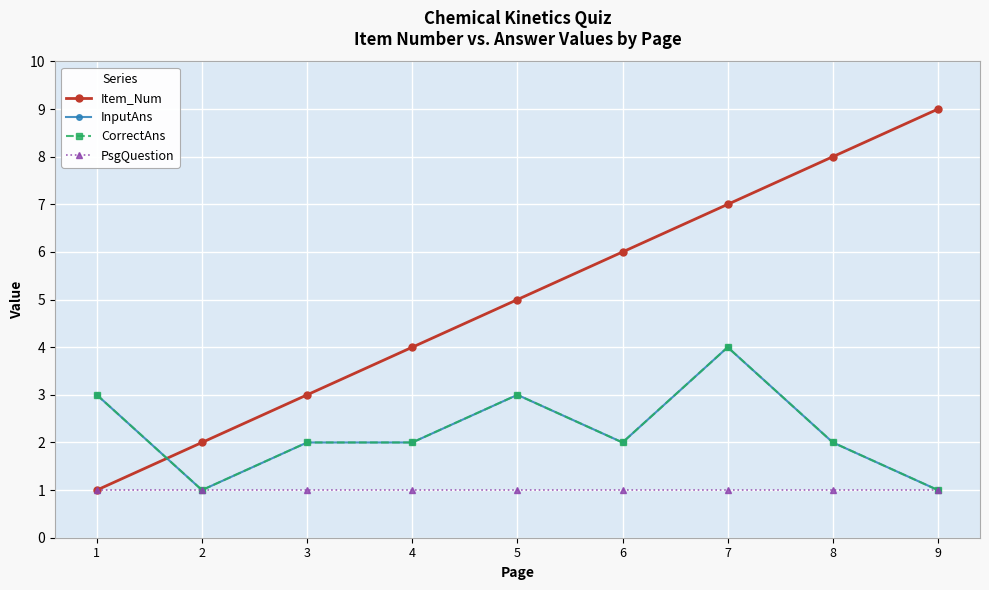

Does the chart have visible grid lines?

Yes